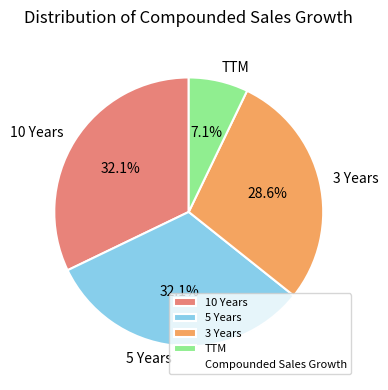

Between TTM and 10 Years, which is larger?

10 Years